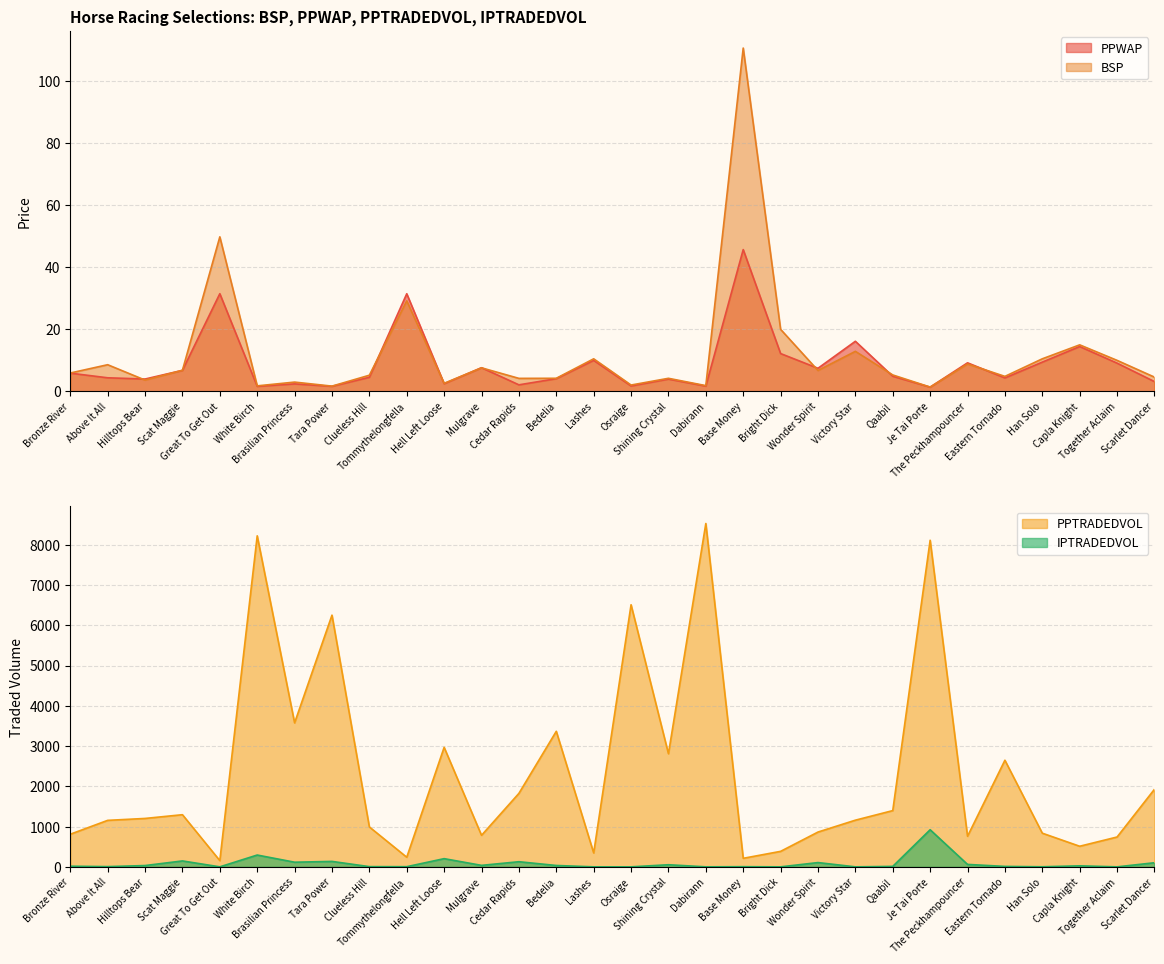

Reading right to left, transcribe all the data shown in this chart.

PPWAP: Scarlet Dancer=3.2	Together Aclaim=9.1	Capla Knight=14.5	Han Solo=9.4	Eastern Tornado=4.3	The Peckhampouncer=9.2	Je Tai Porte=1.4	Qaabil=4.9	Victory Star=16.2	Wonder Spirit=7.5	Bright Dick=12.2	Base Money=45.7	Dabirann=1.7	Shining Crystal=4.0	Osraige=1.7	Lashes=10.0	Bedelia=4.1	Cedar Rapids=2.1	Mulgrave=7.6	Hell Left Loose=2.5	Tommythelongfella=31.5	Clueless Hill=4.5	Tara Power=1.6	Brasilian Princess=2.4	White Birch=1.6	Great To Get Out=31.5	Scat Maggie=6.8	Hilltops Bear=4.0	Above It All=4.4	Bronze River=5.9
BSP: Scarlet Dancer=4.6	Together Aclaim=10.0	Capla Knight=15.0	Han Solo=10.5	Eastern Tornado=4.8	The Peckhampouncer=8.8	Je Tai Porte=1.4	Qaabil=5.3	Victory Star=12.9	Wonder Spirit=6.7	Bright Dick=20.0	Base Money=110.6	Dabirann=1.9	Shining Crystal=4.2	Osraige=2.1	Lashes=10.5	Bedelia=4.2	Cedar Rapids=4.2	Mulgrave=7.6	Hell Left Loose=2.6	Tommythelongfella=29.2	Clueless Hill=5.2	Tara Power=1.7	Brasilian Princess=3.0	White Birch=1.8	Great To Get Out=49.8	Scat Maggie=6.8	Hilltops Bear=3.6	Above It All=8.6	Bronze River=5.9
PPTRADEDVOL: Scarlet Dancer=1926.3	Together Aclaim=741.1	Capla Knight=511.8	Han Solo=836.3	Eastern Tornado=2648.2	The Peckhampouncer=759.7	Je Tai Porte=8112.1	Qaabil=1397.1	Victory Star=1159.2	Wonder Spirit=864.3	Bright Dick=384.9	Base Money=212.2	Dabirann=8528.0	Shining Crystal=2809.8	Osraige=6510.0	Lashes=345.8	Bedelia=3366.7	Cedar Rapids=1825.0	Mulgrave=783.2	Hell Left Loose=2968.3	Tommythelongfella=238.9	Clueless Hill=991.3	Tara Power=6251.8	Brasilian Princess=3576.3	White Birch=8221.9	Great To Get Out=154.9	Scat Maggie=1295.4	Hilltops Bear=1202.4	Above It All=1154.7	Bronze River=810.4
IPTRADEDVOL: Scarlet Dancer=102.0	Together Aclaim=0.0	Capla Knight=25.3	Han Solo=1.7	Eastern Tornado=10.9	The Peckhampouncer=60.7	Je Tai Porte=921.8	Qaabil=11.3	Victory Star=0.0	Wonder Spirit=106.2	Bright Dick=0.0	Base Money=4.0	Dabirann=0.3	Shining Crystal=52.3	Osraige=0.0	Lashes=0.0	Bedelia=34.0	Cedar Rapids=127.4	Mulgrave=36.8	Hell Left Loose=203.6	Tommythelongfella=4.0	Clueless Hill=5.4	Tara Power=135.2	Brasilian Princess=115.2	White Birch=293.3	Great To Get Out=0.0	Scat Maggie=146.9	Hilltops Bear=32.2	Above It All=5.9	Bronze River=16.0